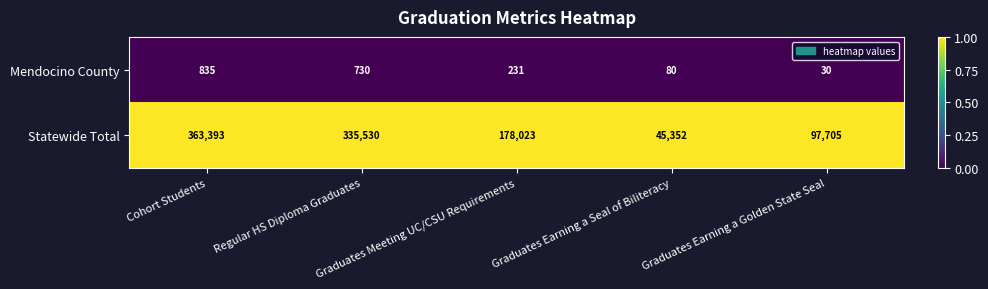

At how many categories does at least one series exceed 29282?

5